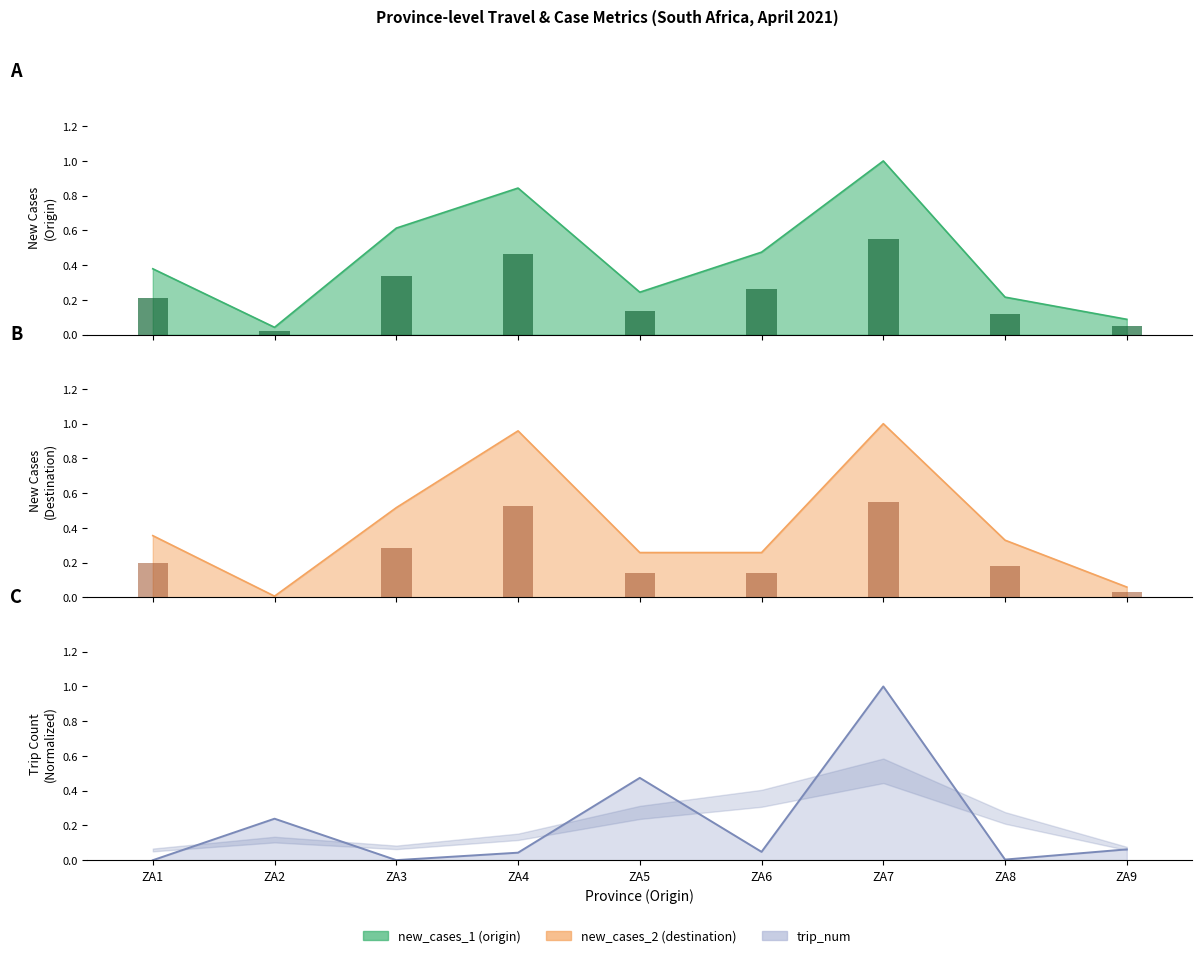

How many groups of bars are there?

9